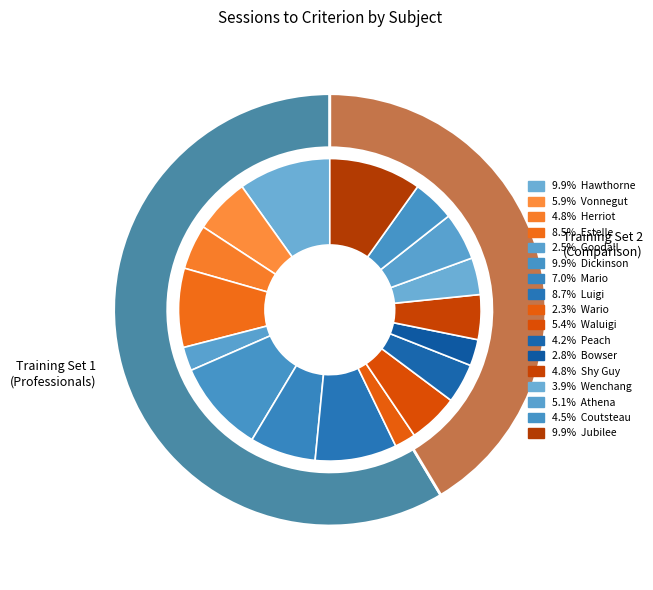

To the nearest percent, what is the combined percentage of Luigi and Estelle?

17%